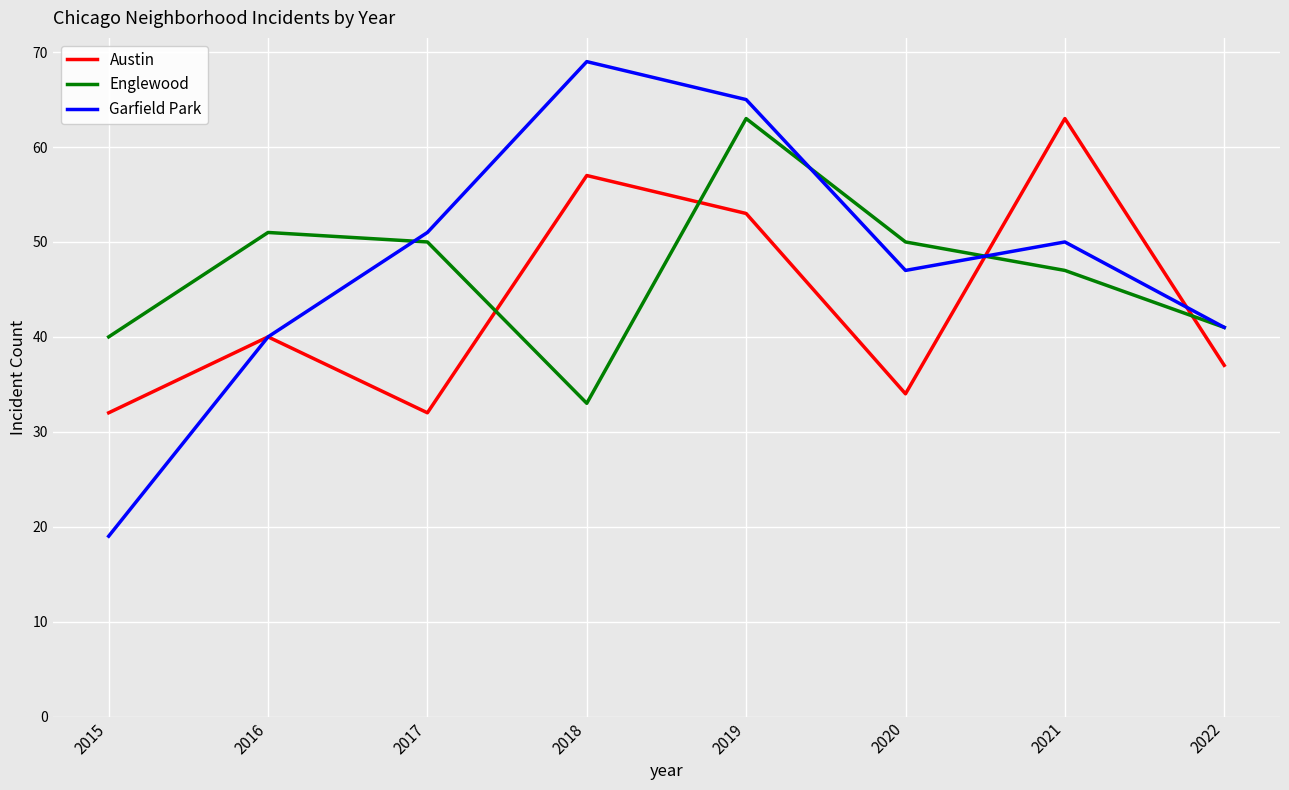

The Englewood series shows 9 at 2018. True or false?

False